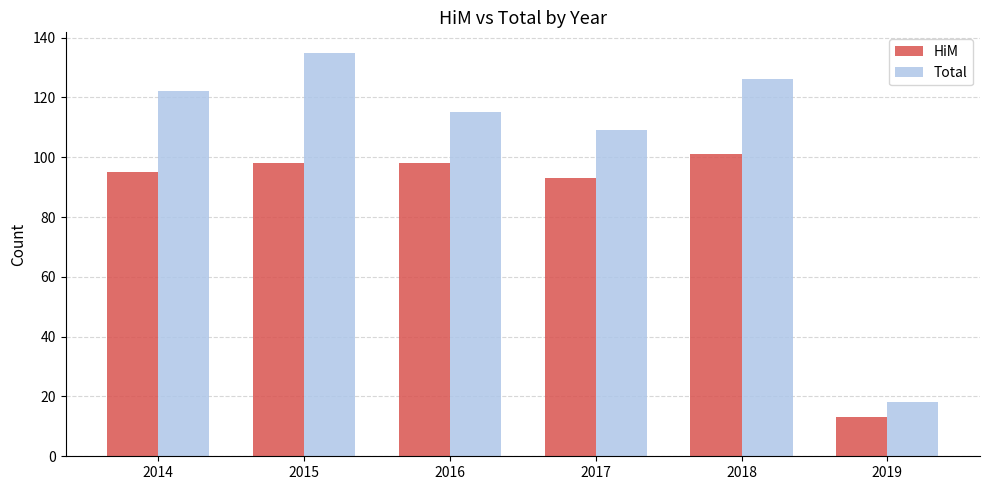

Rank the series at 2017 from highest to lowest value.

Total, HiM